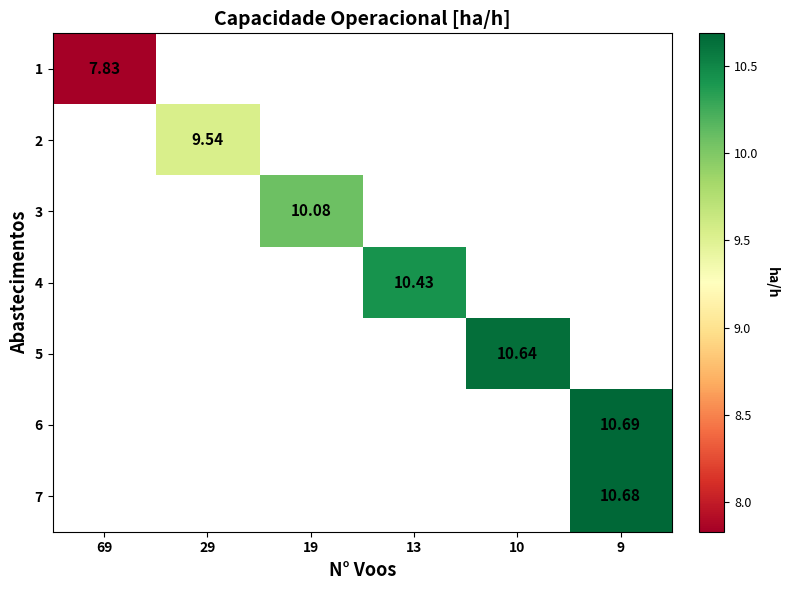

Is the value of 5 at 29 greater than the value of 3 at 69?

No